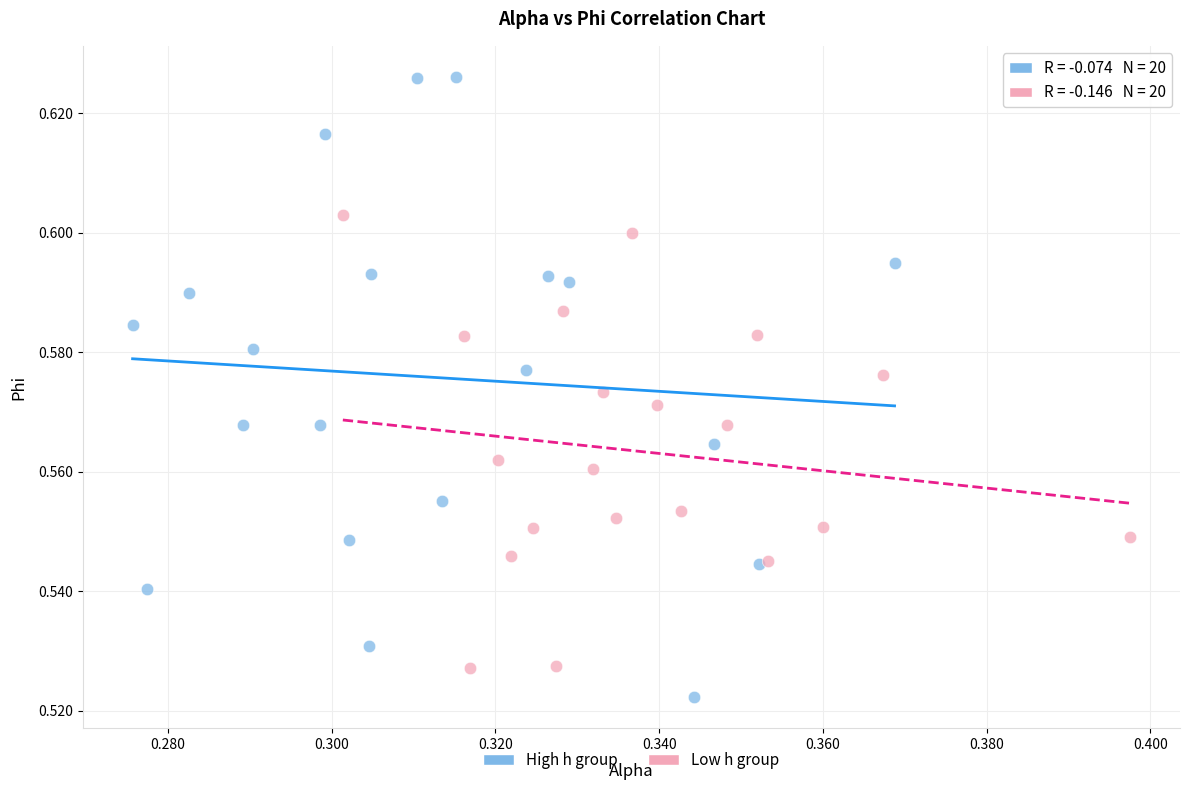

Which series has the widest spread of Y values?

High h group